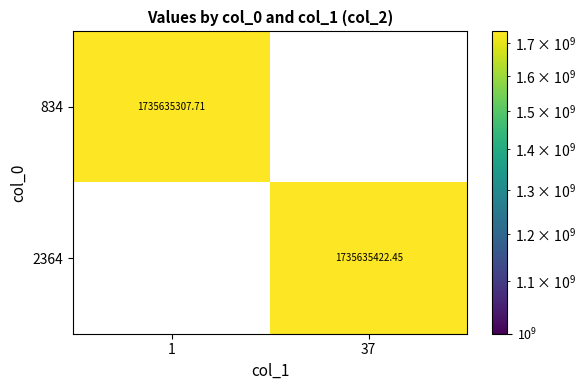

Is the value of 834 at 1 greater than the value of 2364 at 37?

No